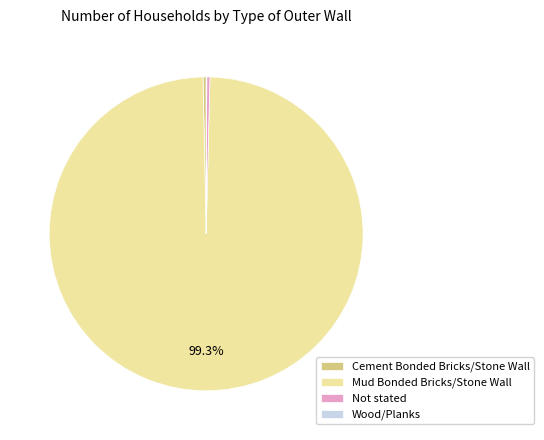

To the nearest percent, what percentage of the pie is Mud Bonded Bricks/Stone Wall?

99%